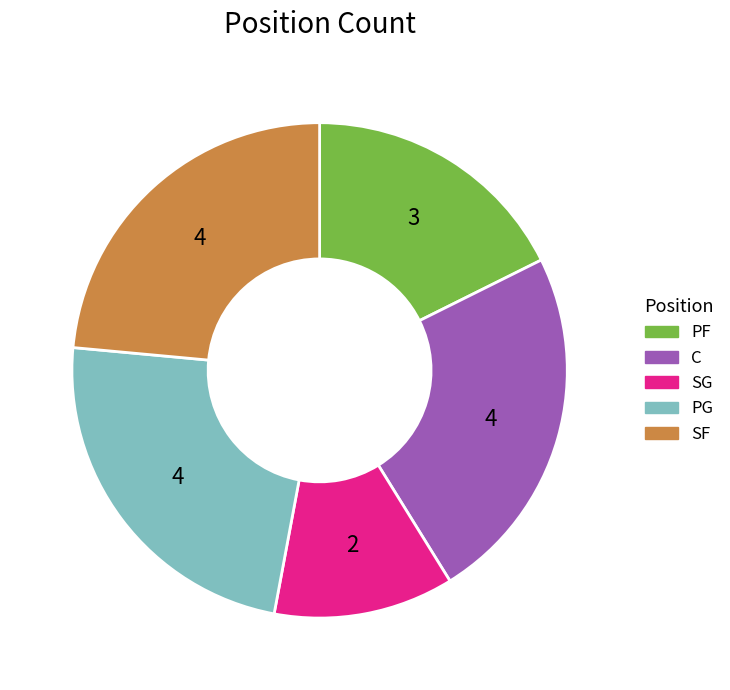

Is there a majority slice in this chart?

No